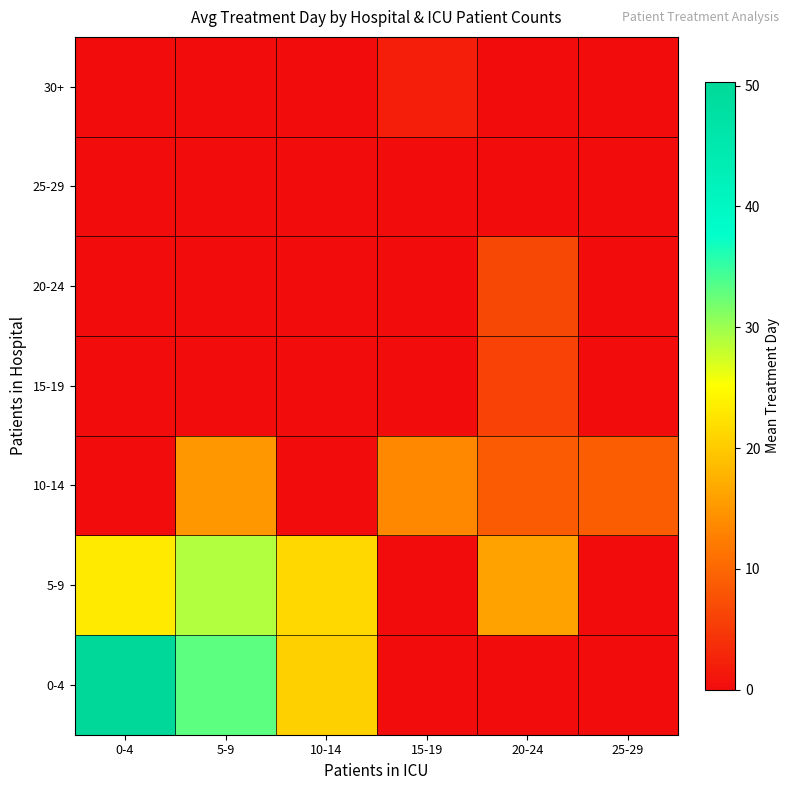

Which series has the largest range (max minus min)?

0-4